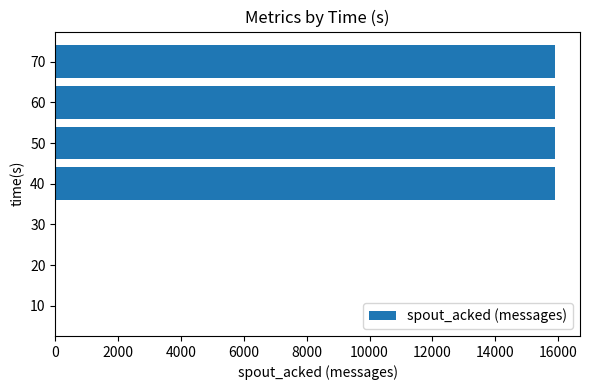

Is it true that the value at 50 is 27723?

False